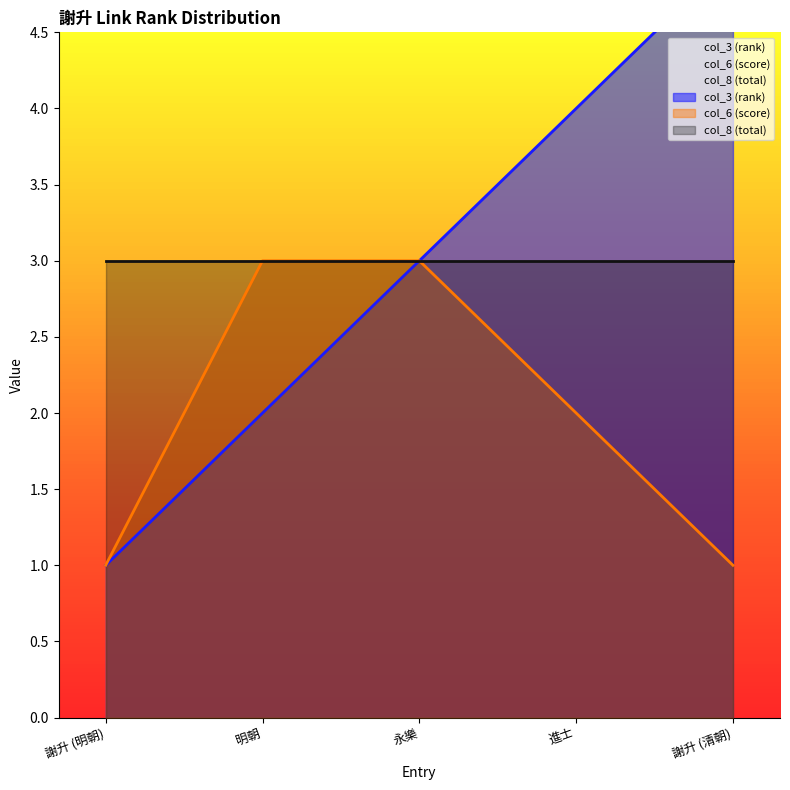

Which category has the lowest value in the col_3 (rank) series?

謝升 (明朝)